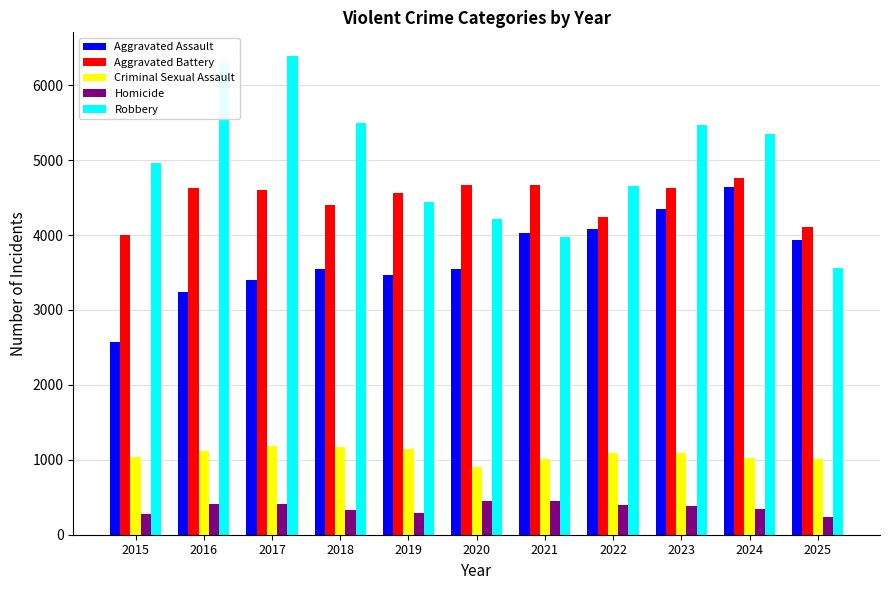

Are the bars grouped side by side (vs. stacked)?

Yes